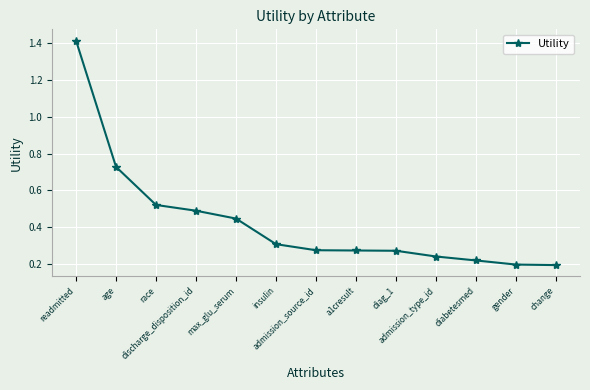

True or false: the data has more than 2 interior local peaks.

False